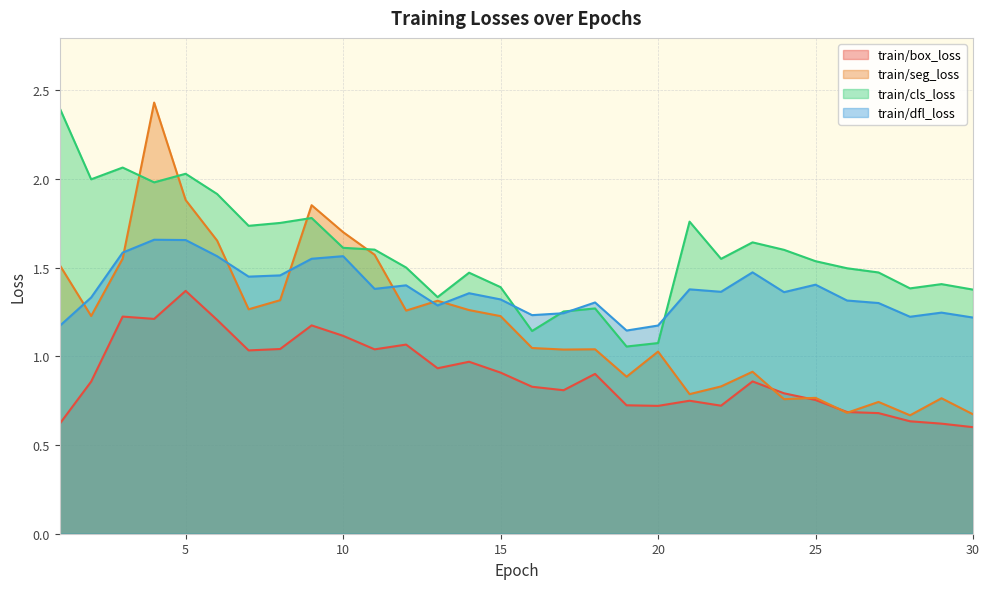

Which series changed the most between 10 and 19?

train/seg_loss